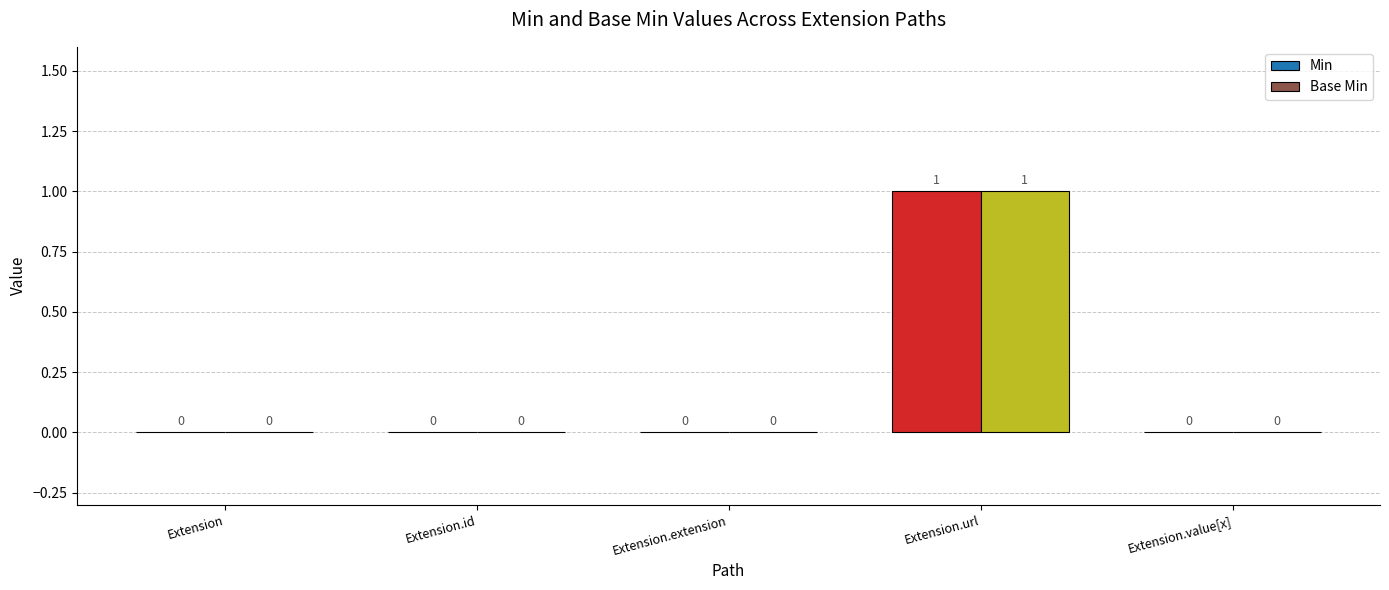

The value of Min at Extension.value[x] is 0. True or false?

True